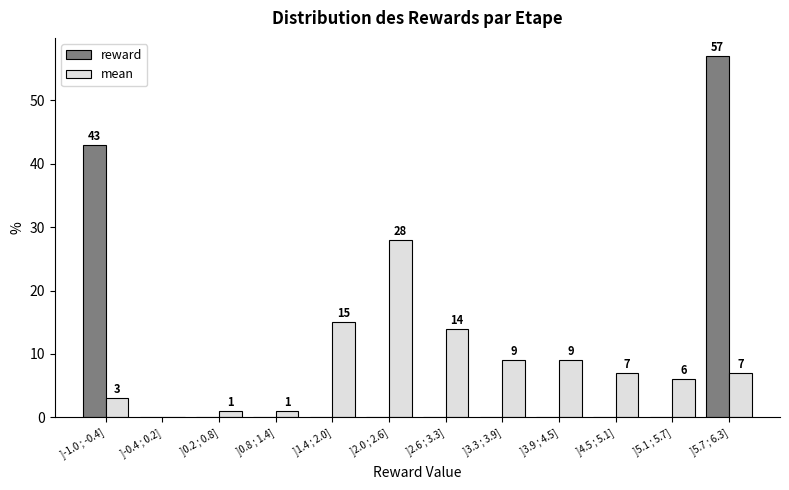

Reading left to right, list all the values displayed in this chart.

reward: ]-1.0 ; -0.4]=43.0	]-0.4 ; 0.2]=0.0	]0.2 ; 0.8]=0.0	]0.8 ; 1.4]=0.0	]1.4 ; 2.0]=0.0	]2.0 ; 2.6]=0.0	]2.6 ; 3.3]=0.0	]3.3 ; 3.9]=0.0	]3.9 ; 4.5]=0.0	]4.5 ; 5.1]=0.0	]5.1 ; 5.7]=0.0	]5.7 ; 6.3]=57.0
mean: ]-1.0 ; -0.4]=3.0	]-0.4 ; 0.2]=0.0	]0.2 ; 0.8]=1.0	]0.8 ; 1.4]=1.0	]1.4 ; 2.0]=15.0	]2.0 ; 2.6]=28.0	]2.6 ; 3.3]=14.0	]3.3 ; 3.9]=9.0	]3.9 ; 4.5]=9.0	]4.5 ; 5.1]=7.0	]5.1 ; 5.7]=6.0	]5.7 ; 6.3]=7.0